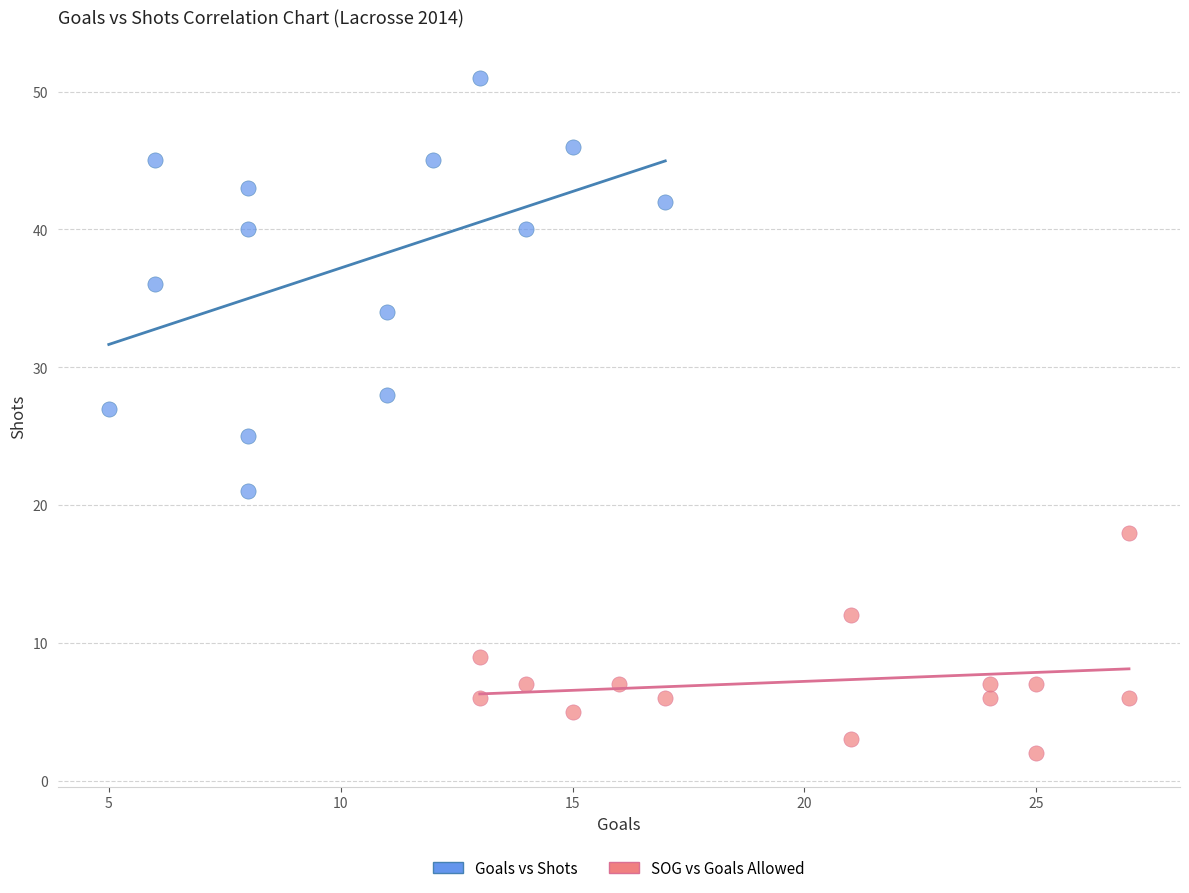

Which series contains the lowest Y value?

SOG vs Goals Allowed